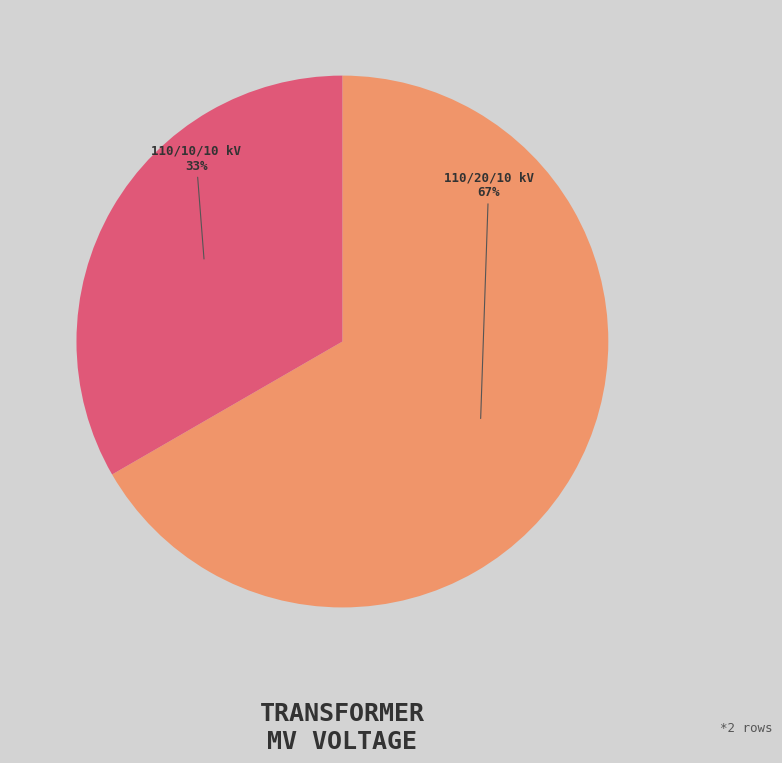

Count the number of slices in the pie.

2